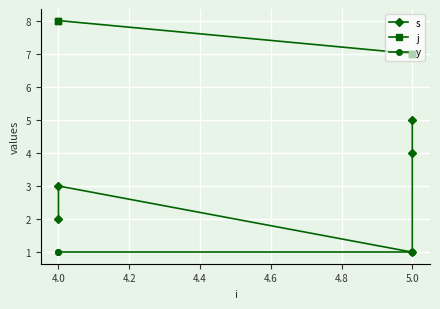

What is the total value across all series at 5.0?

9